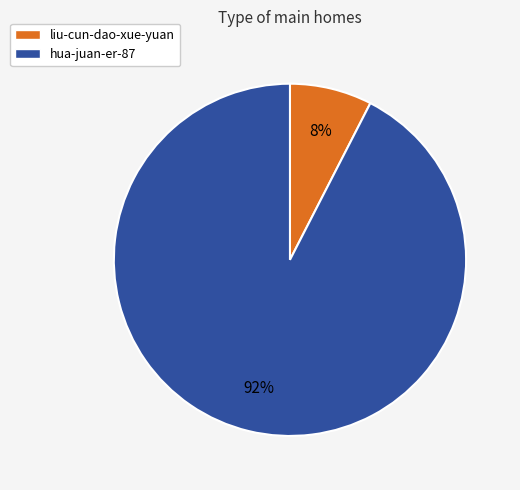

What is the majority slice?

hua-juan-er-87